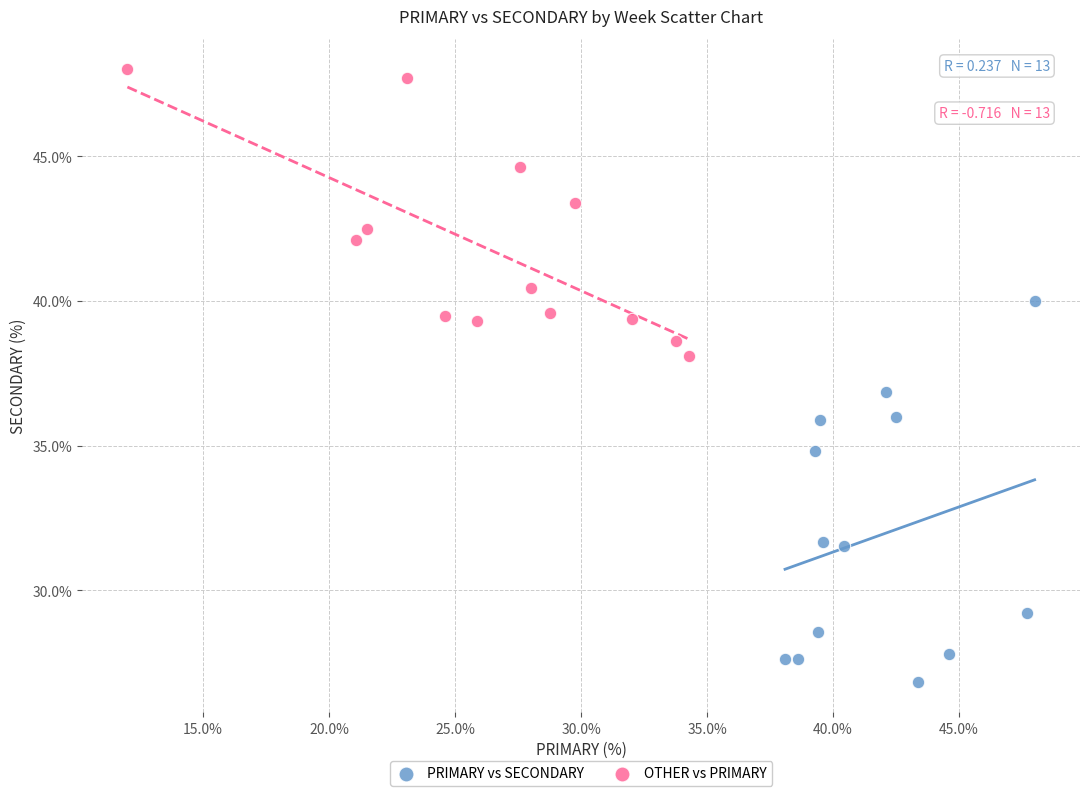

Which series has the largest Y range (max minus min)?

PRIMARY vs SECONDARY